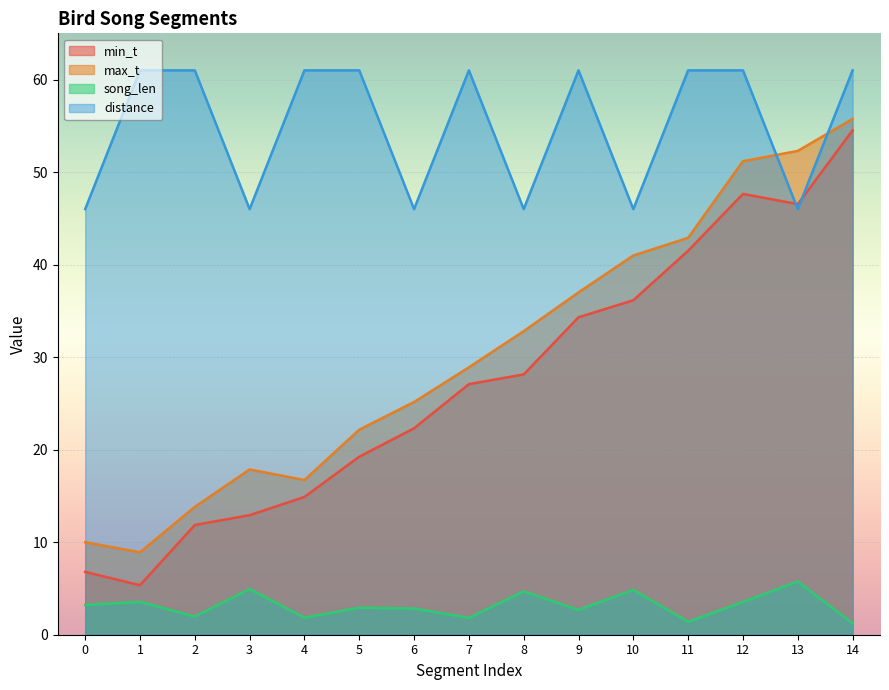

Which has a higher value, 3 or 13?

13